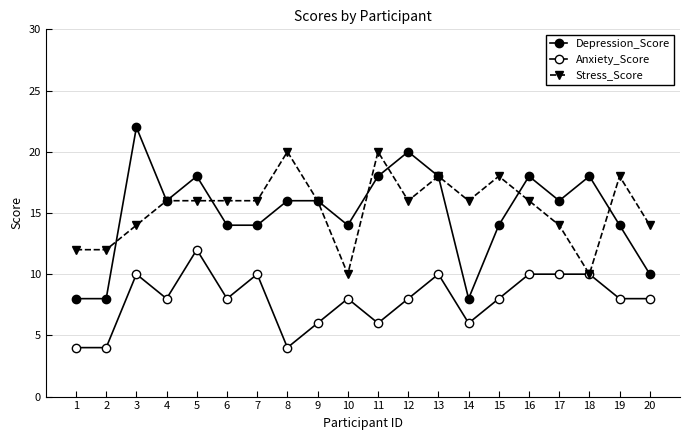

What is the sum of the Anxiety_Score values at 10 and 1?

12